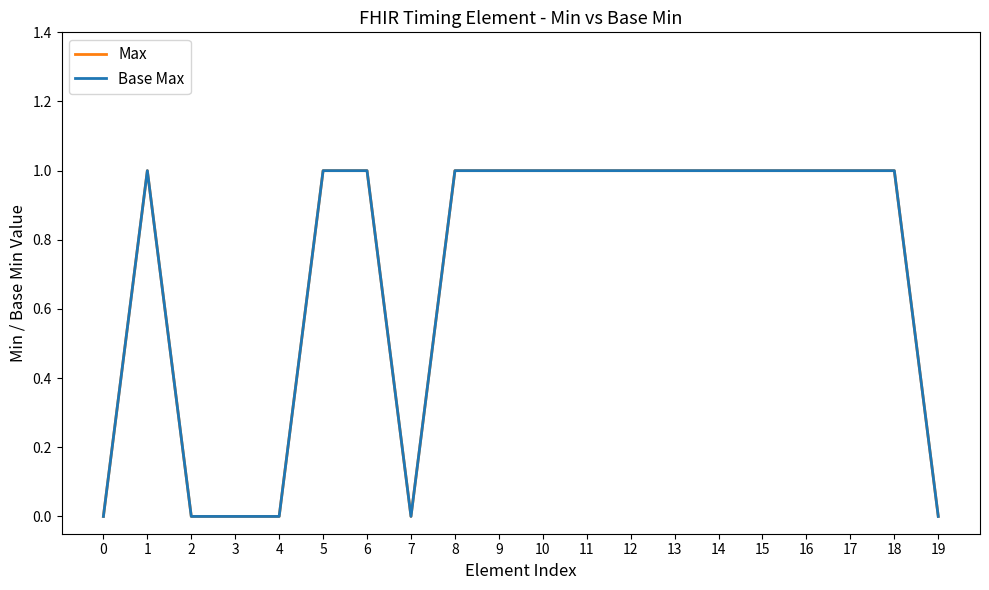

Read the Max value at 18.

1